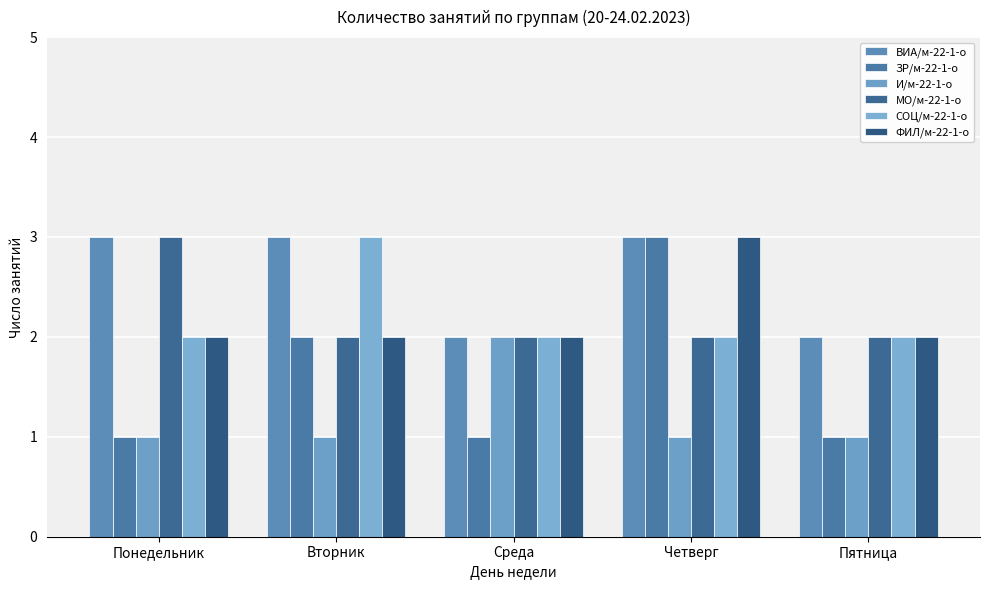

Which series has the largest range (max minus min)?

ЗР/м-22-1-о